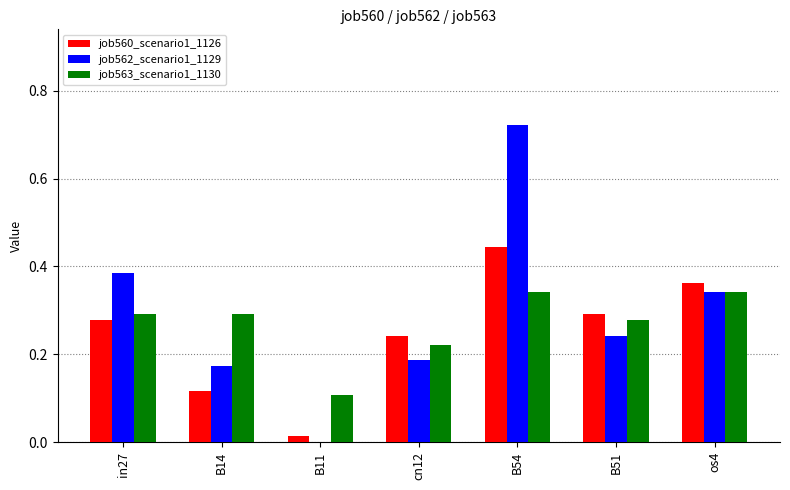

The value of job560_scenario1_1126 at B54 is 0.7. True or false?

False